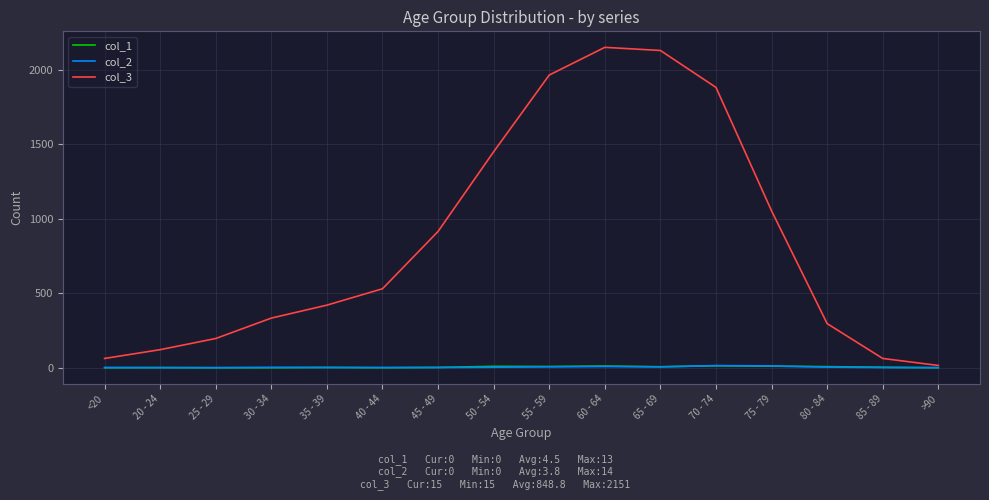

Which series has the widest spread of values?

col_3